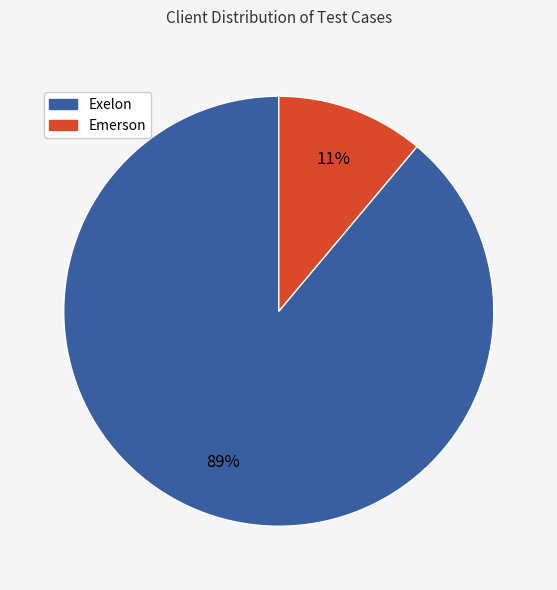

To the nearest percent, what is the average slice percentage?

50%